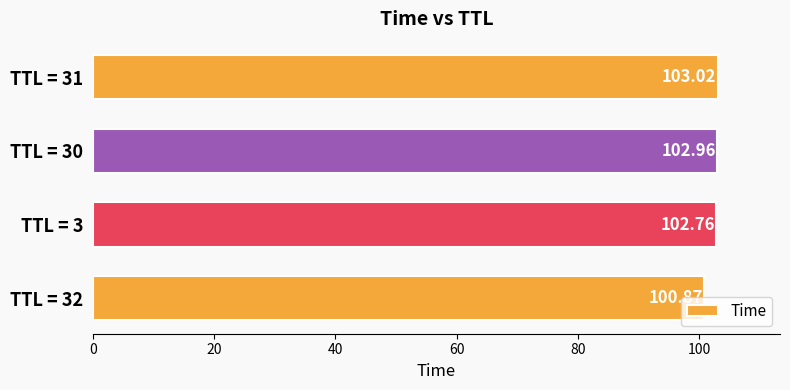

What is the sum of the values at TTL = 30 and TTL = 31?

206.0